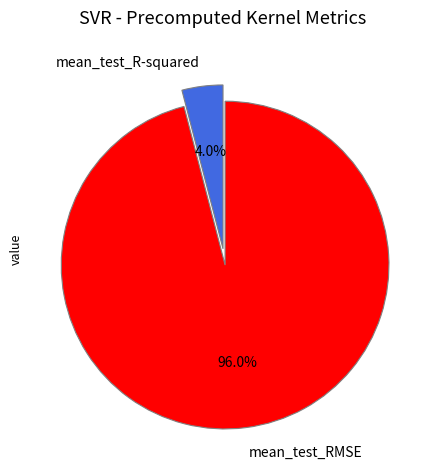

What percentage is the mean_test_R-squared slice, to the nearest percent?

4%